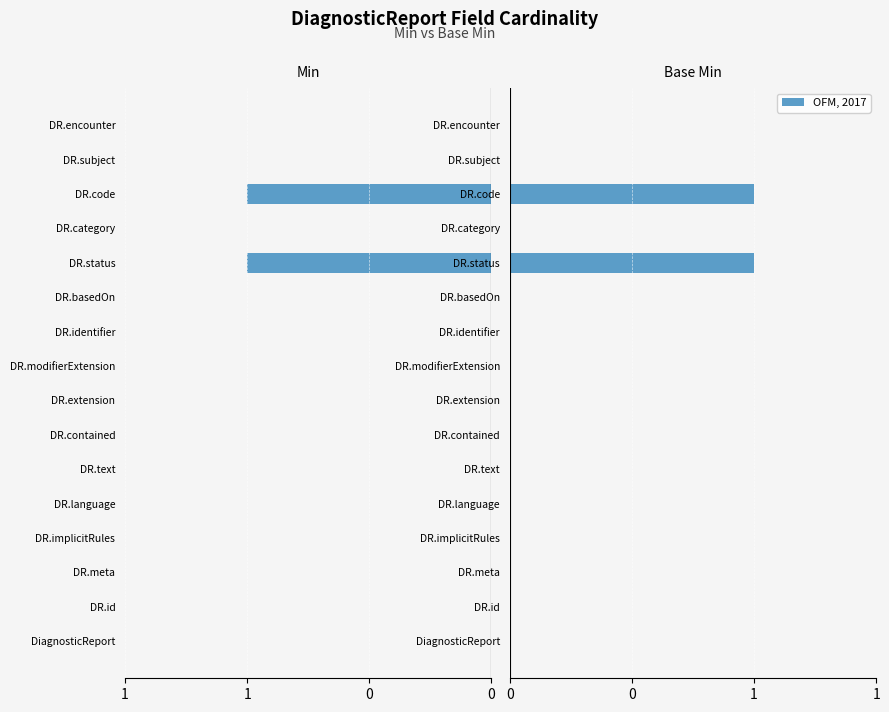

How many data points in Base Min are above 0?

2